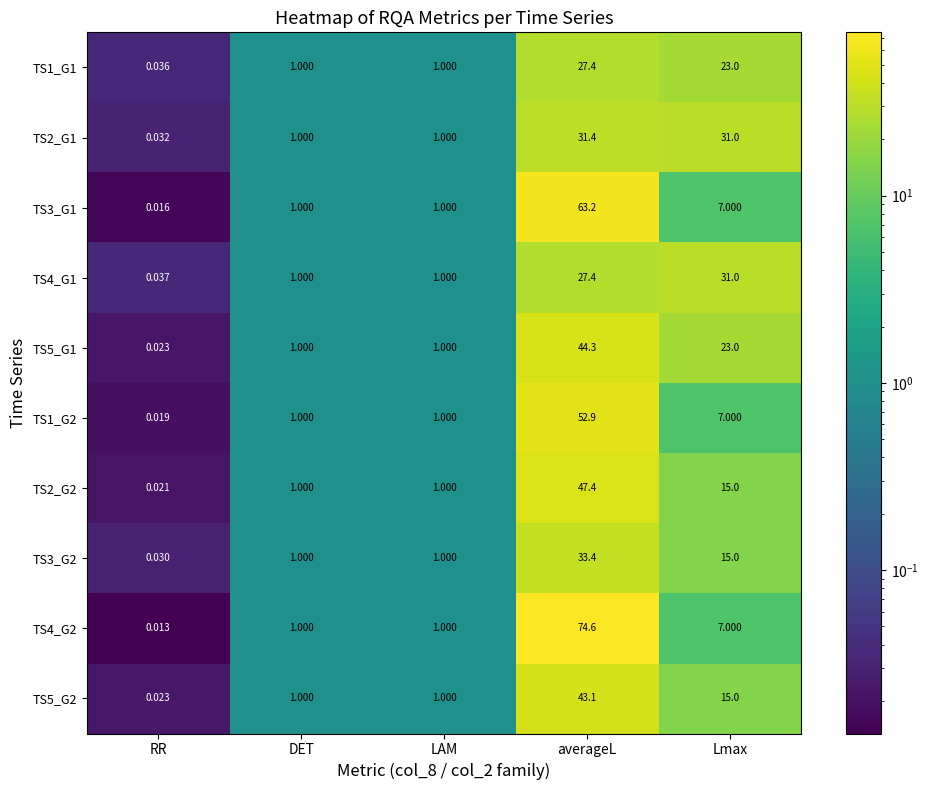

Which category has the highest value in the TS1_G1 series?

averageL